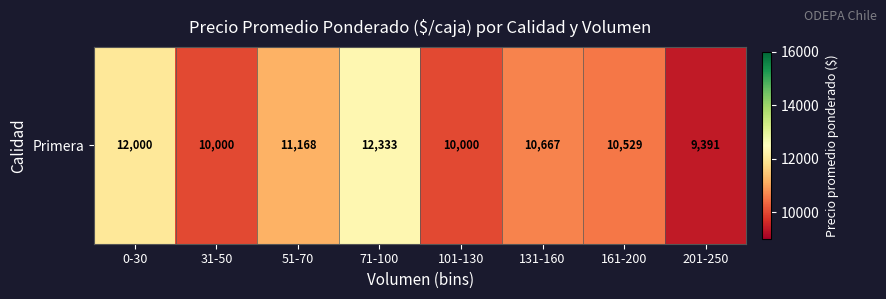

Which label corresponds to the largest value in the chart?

71-100